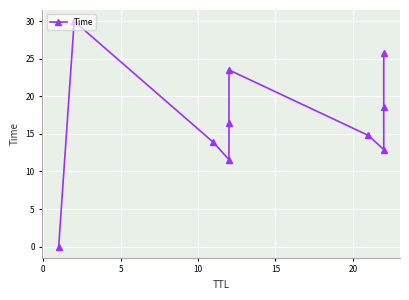

What is the ratio of the value at 20 to the value at 5?

1.7